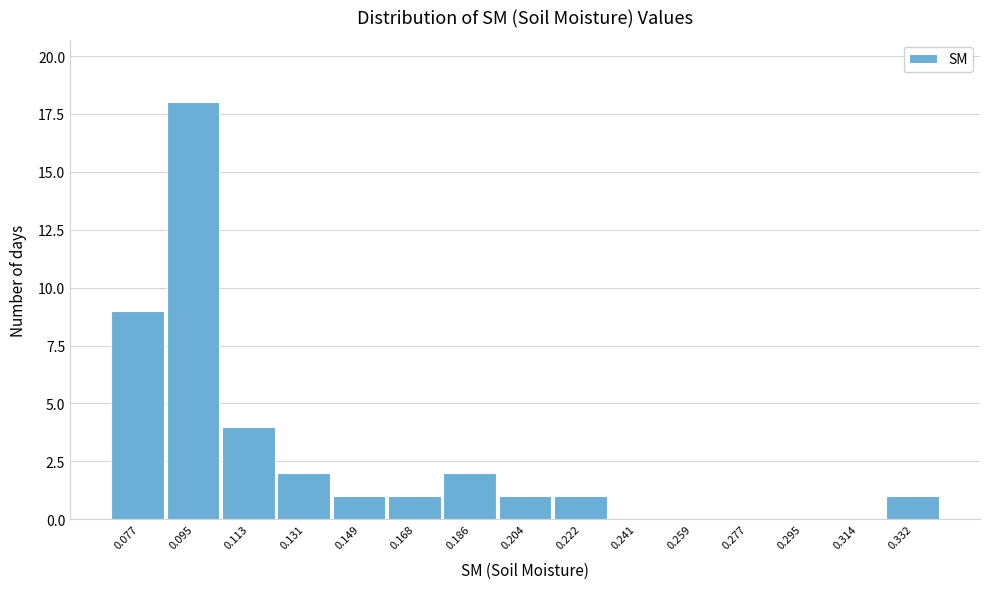

Reading left to right, list all the values displayed in this chart.

0.077=9	0.095=18	0.113=4	0.131=2	0.149=1	0.168=1	0.186=2	0.204=1	0.222=1	0.241=0	0.259=0	0.277=0	0.295=0	0.314=0	0.332=1